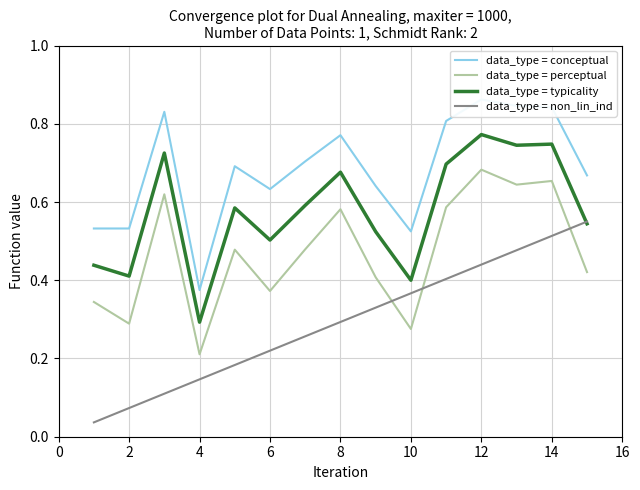

True or false: data_type = typicality and data_type = perceptual cross at least once.

False